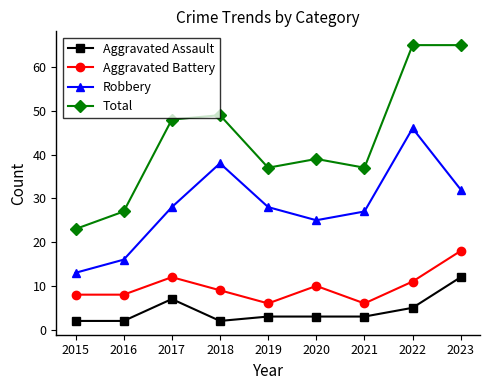

Is the value of Aggravated Battery at 2018 greater than the value of Robbery at 2018?

No